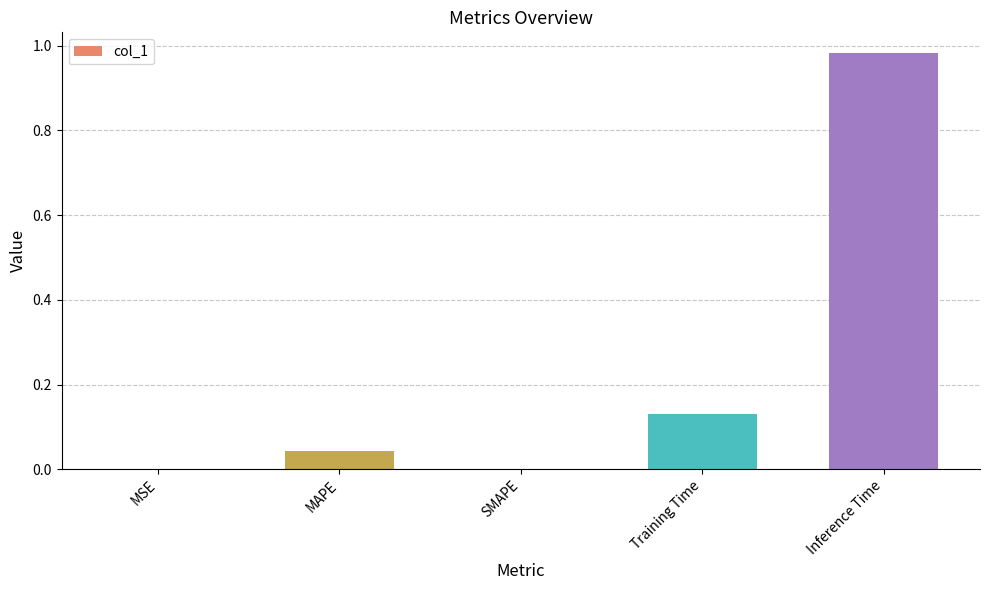

Count the number of categories in the chart.

5